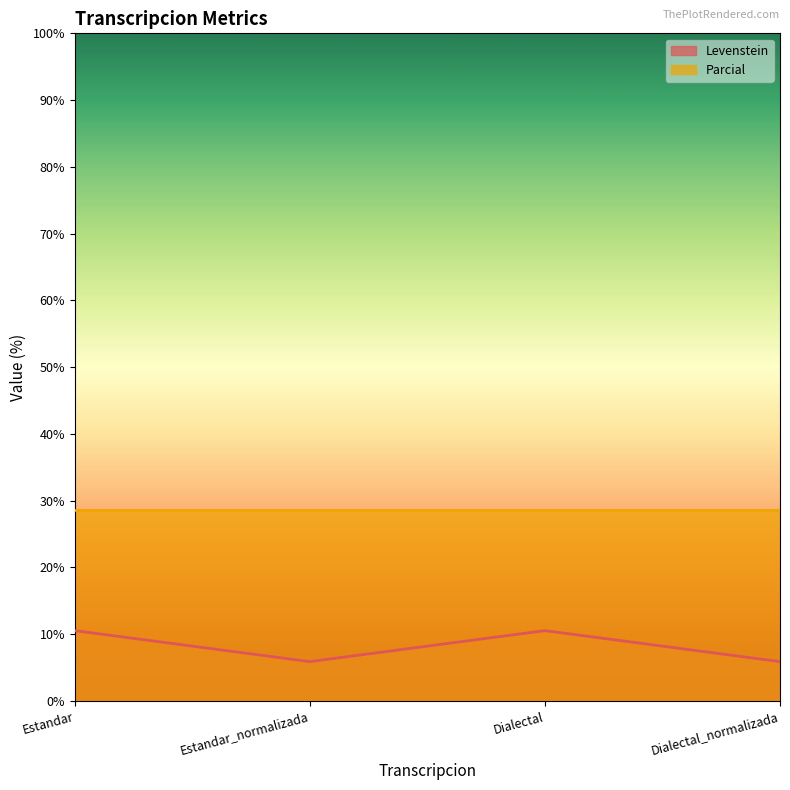

What position from the left is Dialectal_normalizada?

4